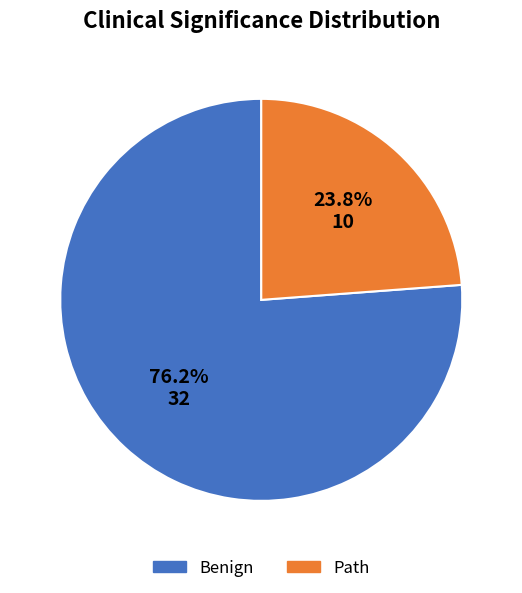

To the nearest percent, what is the difference between the Path and Benign slice percentages?

52%